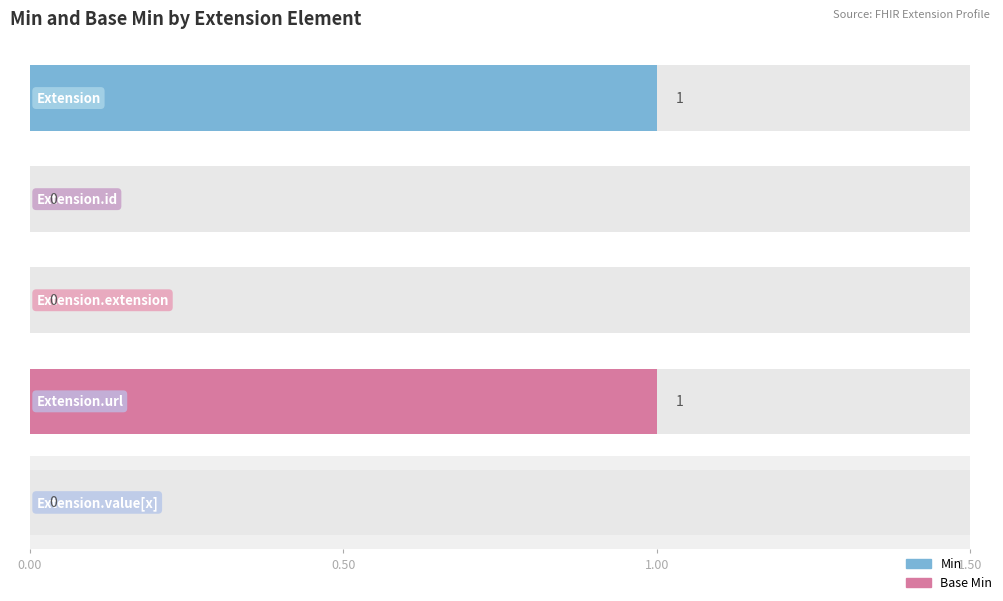

How many data points in Base Min are above 0?

1